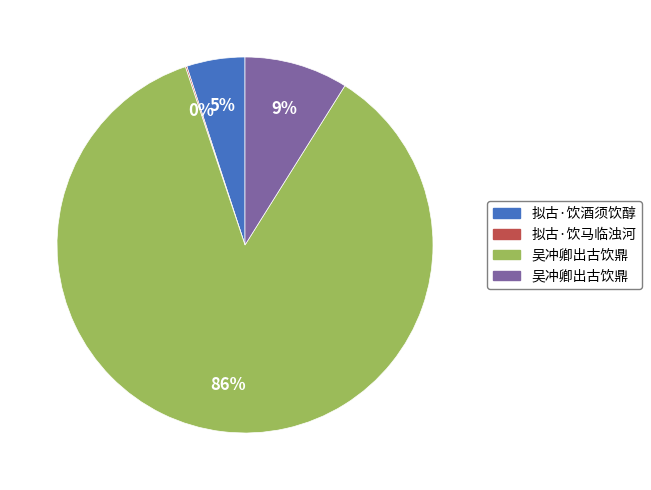

Does any single category account for the majority?

Yes